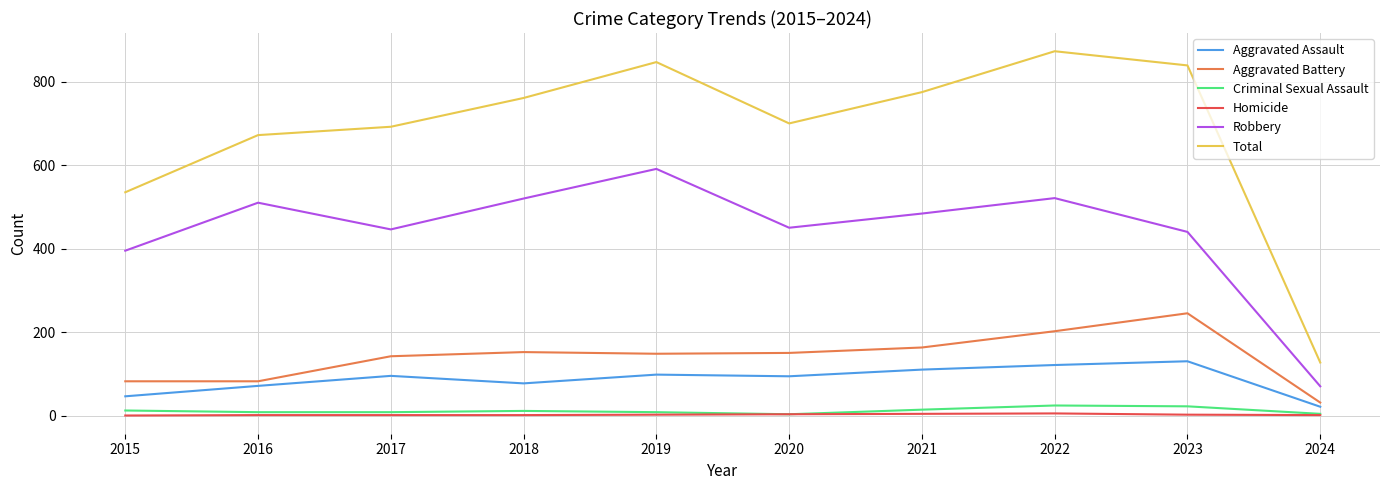

Which series has the largest total across all categories?

Total